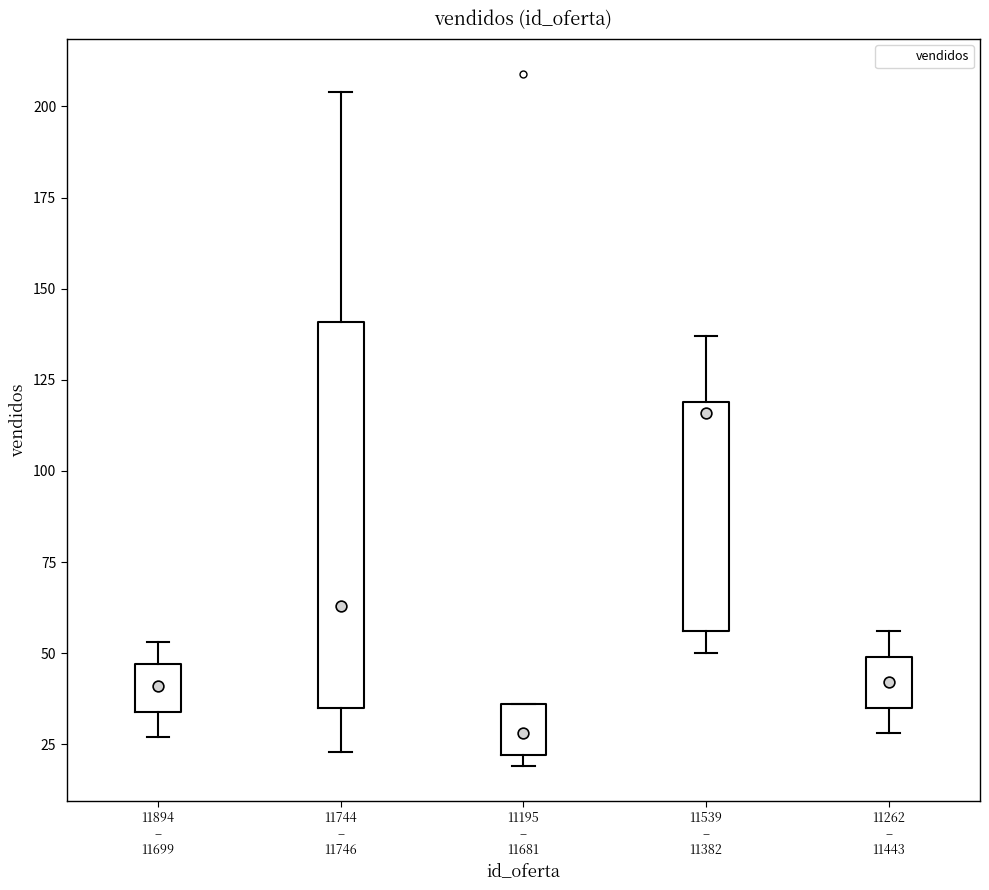

Reading left to right, transcribe this box plot: for each box, give where its median line is, the range the box spans, and where its two whiskers end, as read against the y-axis. The values are not printed on the chart, so give them approximately, as read against the axis.

11894 – 11699: median 40, box 35 to 45, whiskers 25 to 55
11744 – 11746: median 65, box 35 to 140, whiskers 25 to 205
11195 – 11681: median 30, box 20 to 35, whiskers 20 (just below the box's lower edge) to 35
11539 – 11382: median 115, box 55 to 120, whiskers 50 to 135
11262 – 11443: median 40, box 35 to 50, whiskers 30 to 55